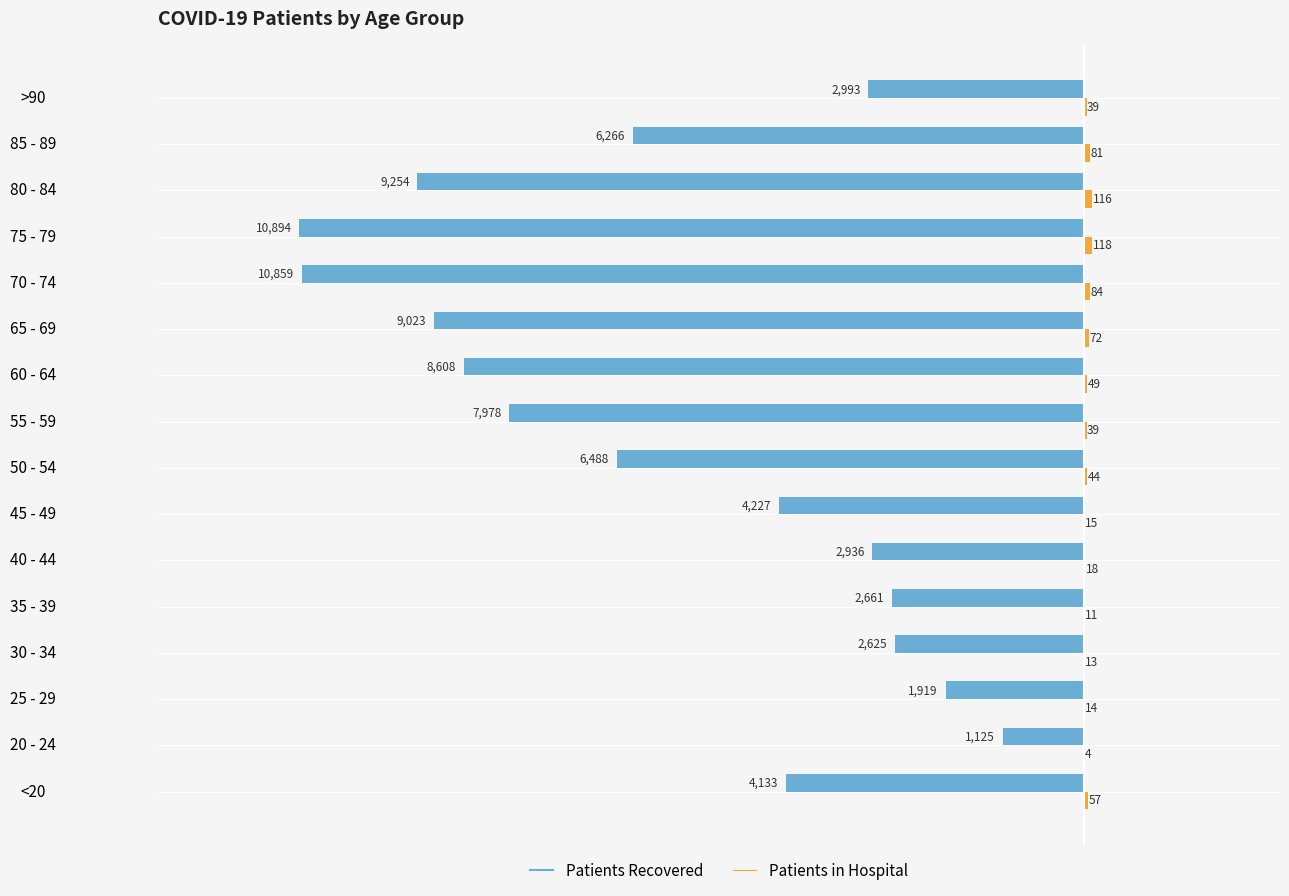

At which category is the sum across all series the highest?

20 - 24